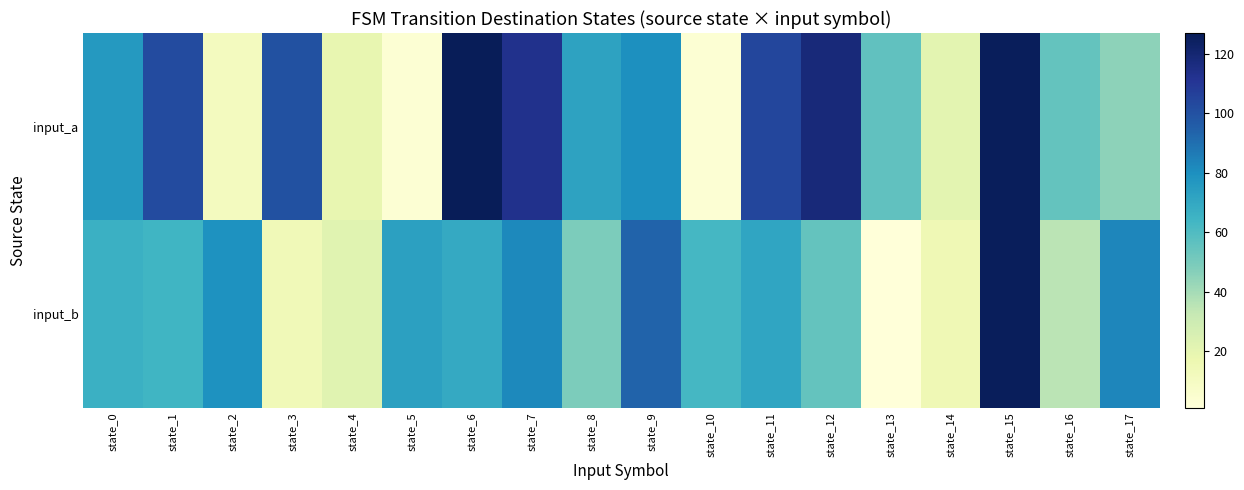

At which category is the sum across all series the highest?

state_15